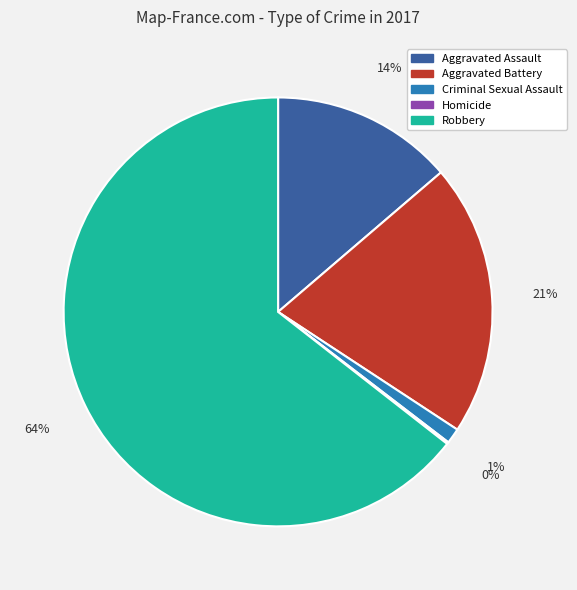

To the nearest percent, what is the combined percentage of Criminal Sexual Assault and Aggravated Assault?

15%